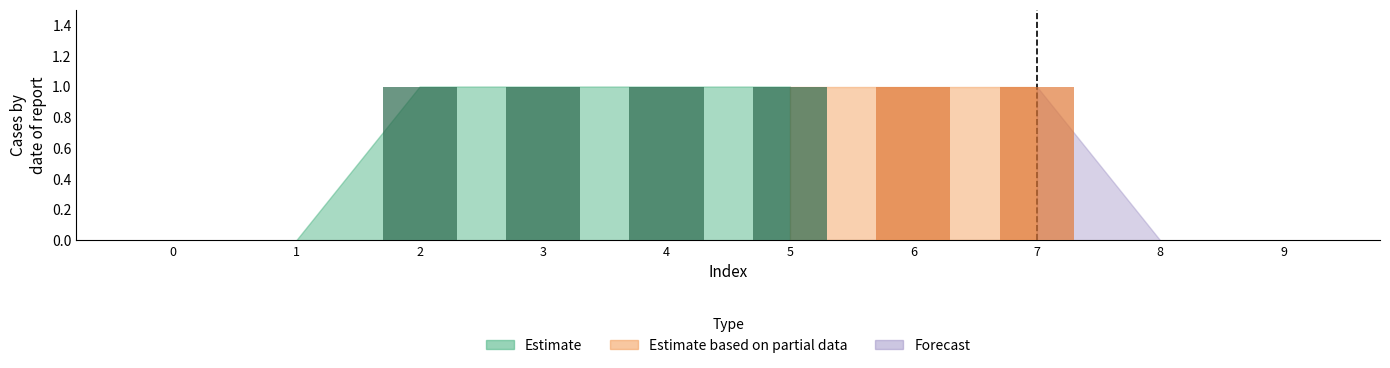

What is the sum of all values?

6